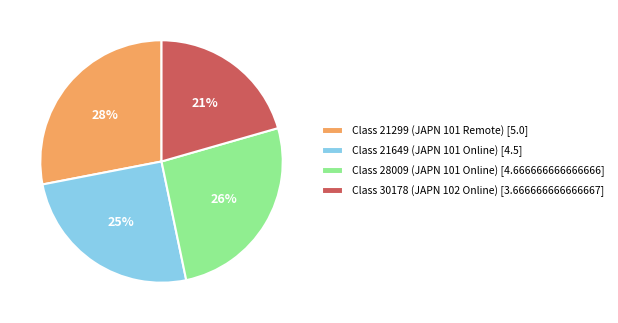

What is the ratio of the value at Class 21649 (JAPN 101 Online) [4.5] to the value at Class 21299 (JAPN 101 Remote) [5.0]?

0.9